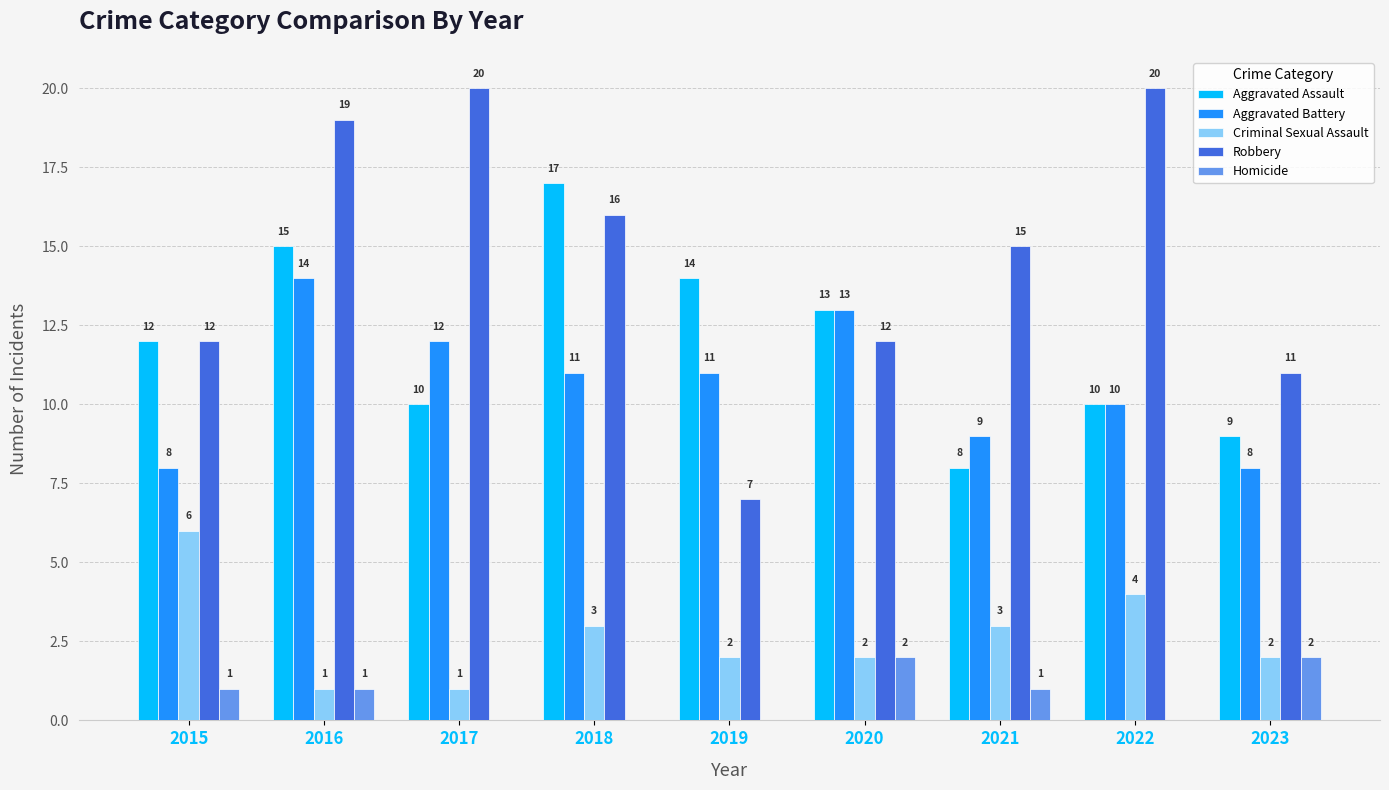

What is the greatest value displayed?

20